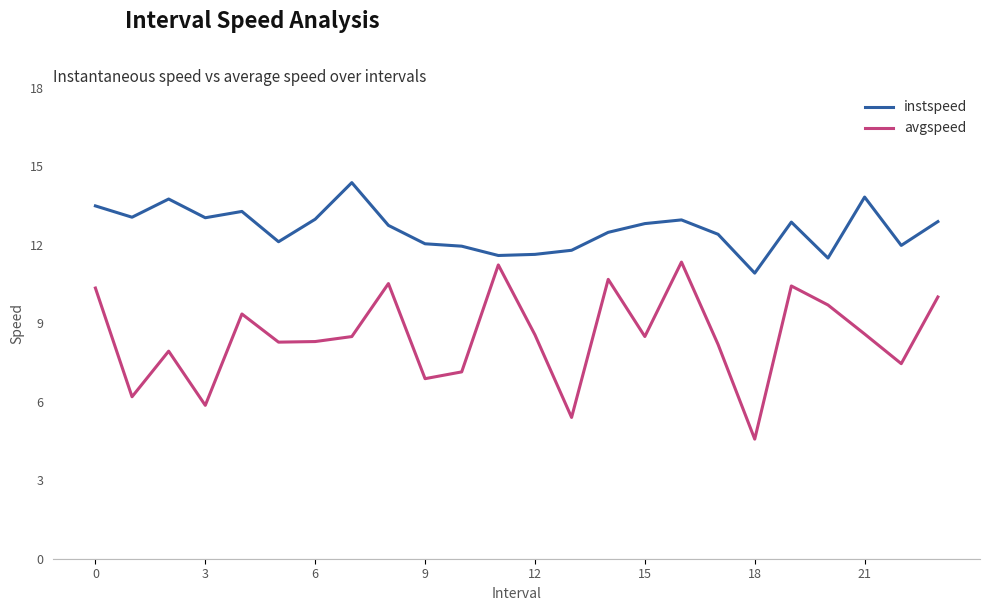

Rank the series by their maximum value, from highest to lowest.

instspeed, avgspeed